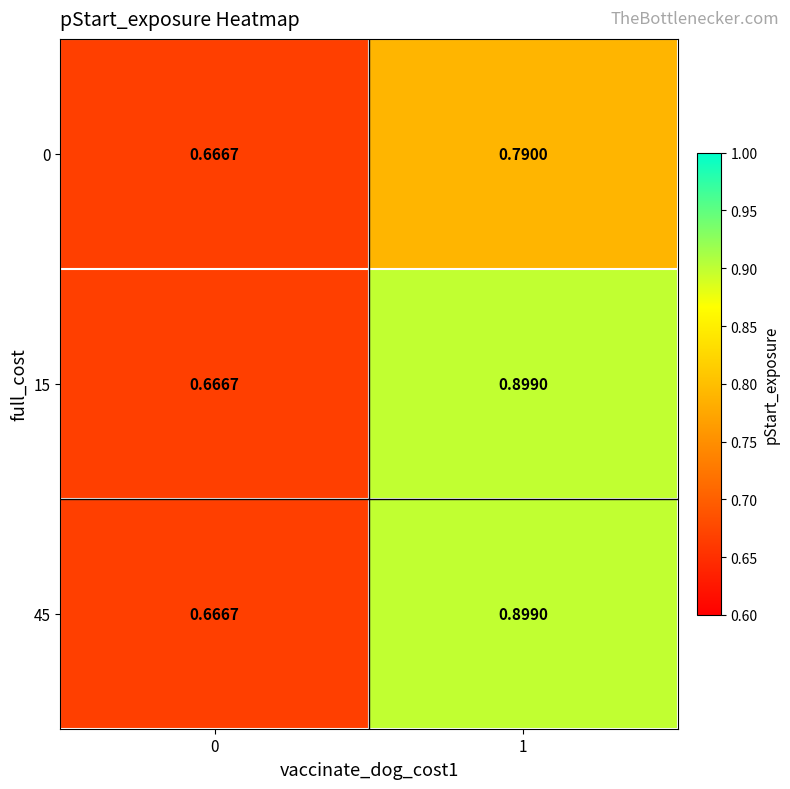

Is the value of 0 at 1 greater than the value of 15 at 0?

Yes